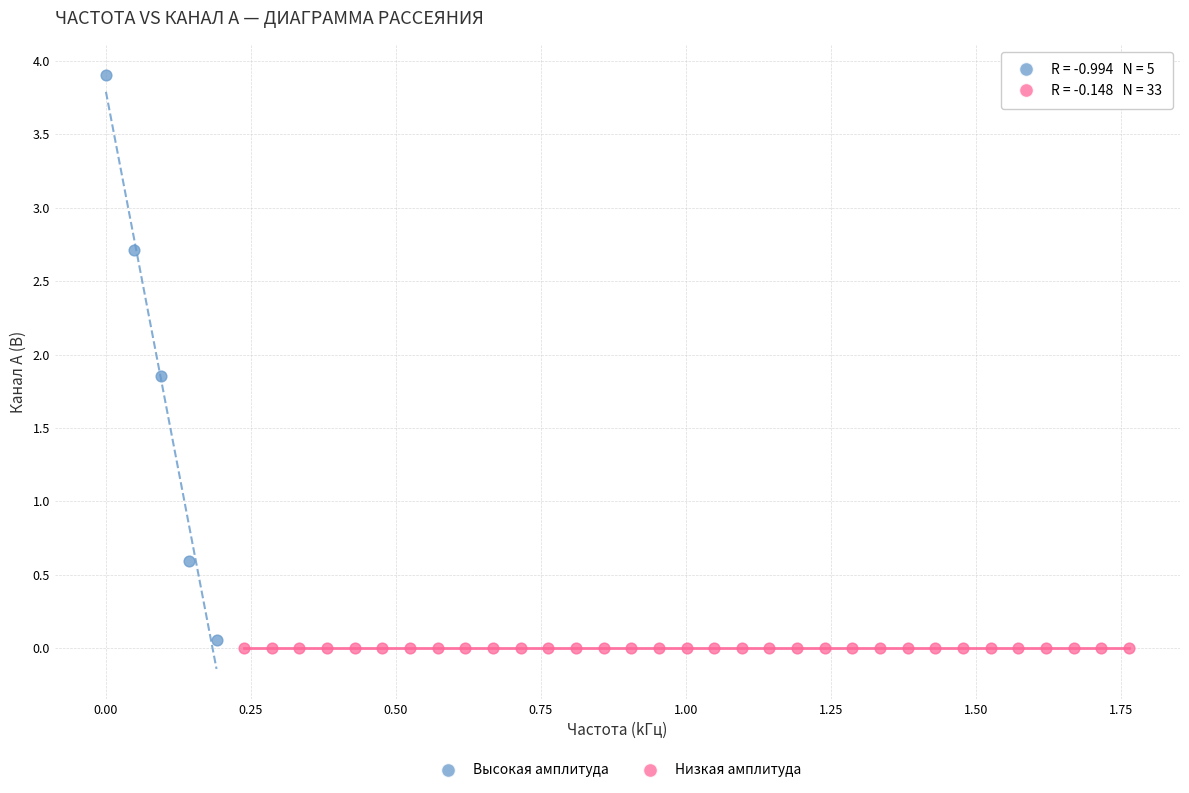

What are all the series names shown in the legend?

Высокая амплитуда, Низкая амплитуда